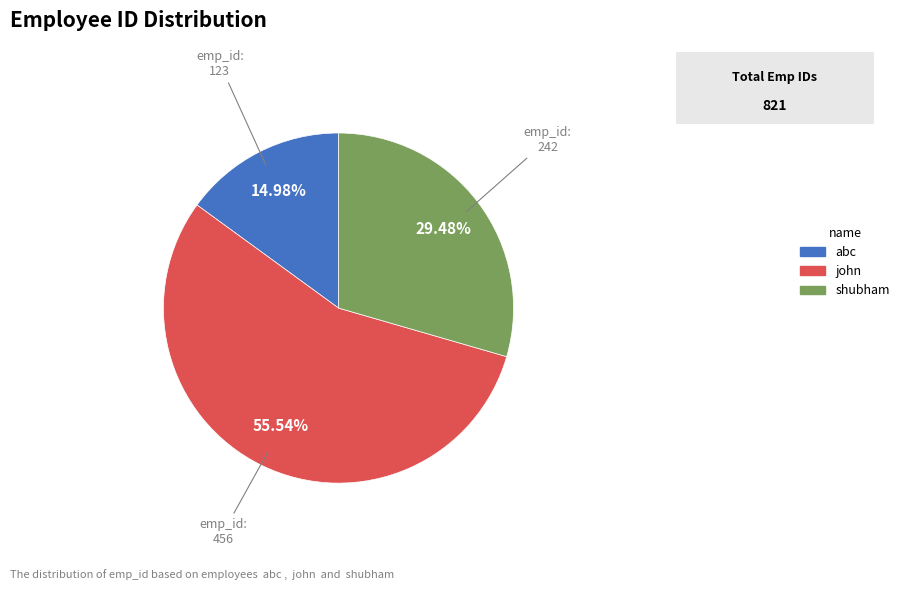

To the nearest percent, what is the difference between the shubham and john slice percentages?

26%